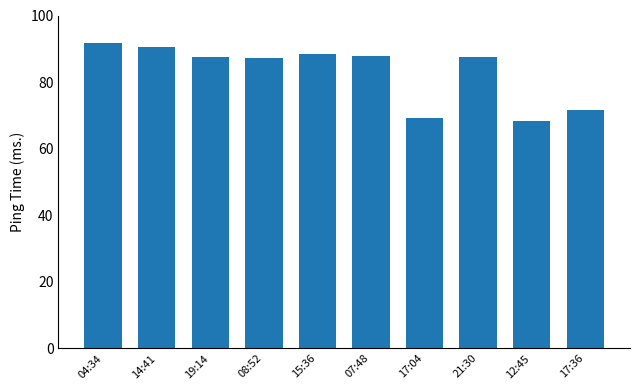

What is the difference between the values at 17:36 and 07:48?

16.1